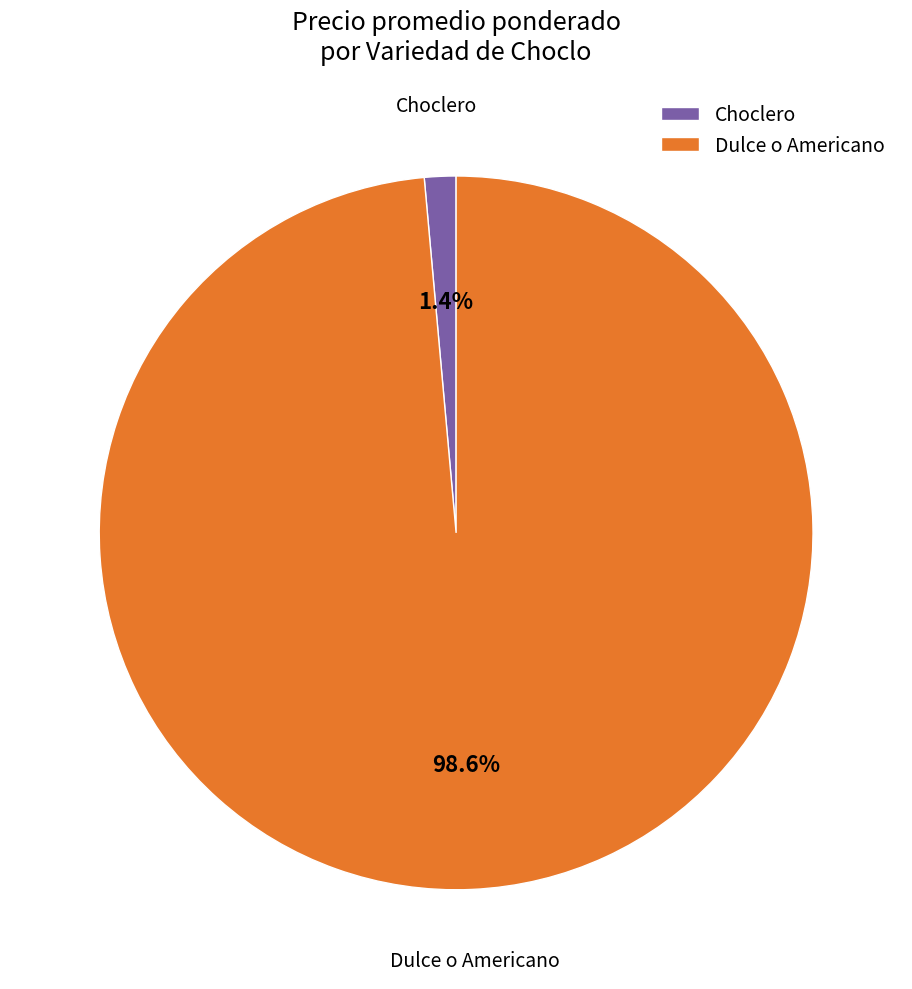

Between Choclero and Dulce o Americano, which is larger?

Dulce o Americano